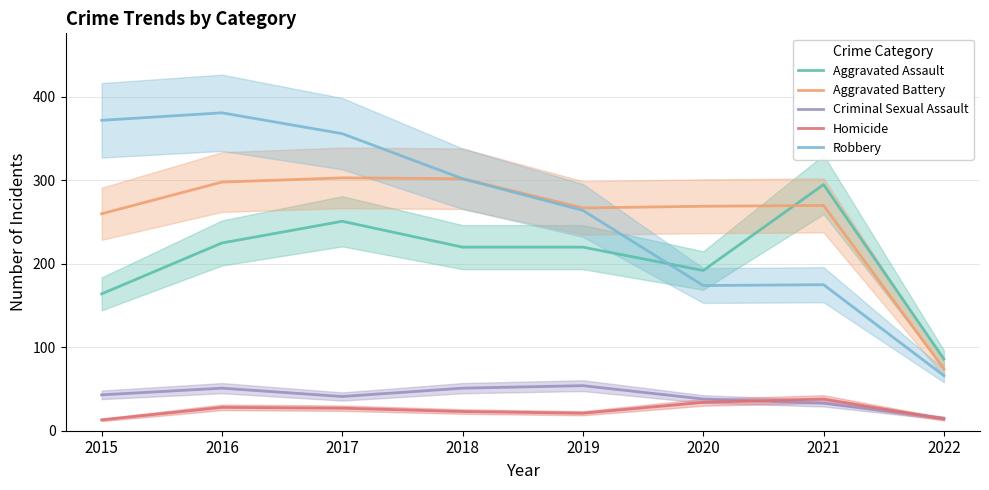

True or false: Robbery and Criminal Sexual Assault cross at least once.

False